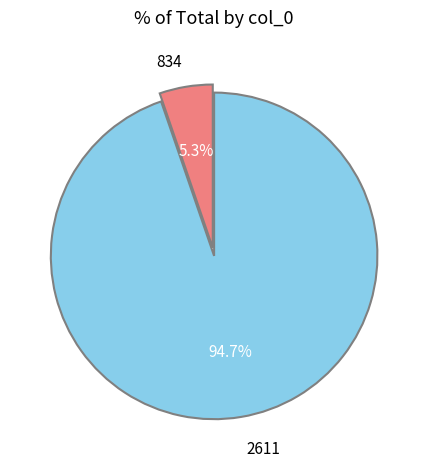

Which slice represents more than half of the pie?

2611